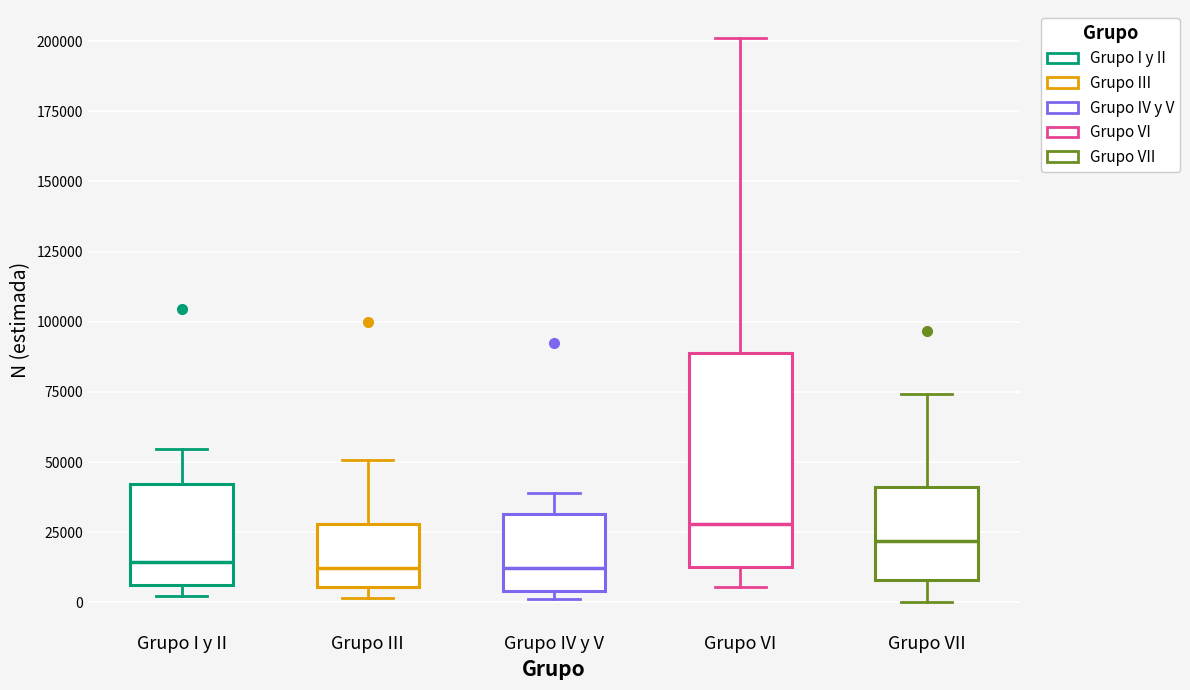

Reading left to right, read every box against the y-axis: the position of its median line, the range the box covers, and the ends of its whiskers. The values are not printed on the chart, so give them approximately, as read against the axis.

Grupo I y II: median 15000, box 5000 to 40000, whiskers 0 to 55000
Grupo III: median 10000, box 5000 to 30000, whiskers 0 to 50000
Grupo IV y V: median 10000, box 5000 to 30000, whiskers 0 to 40000
Grupo VI: median 30000, box 10000 to 90000, whiskers 5000 to 200000
Grupo VII: median 20000, box 10000 to 40000, whiskers 0 to 75000